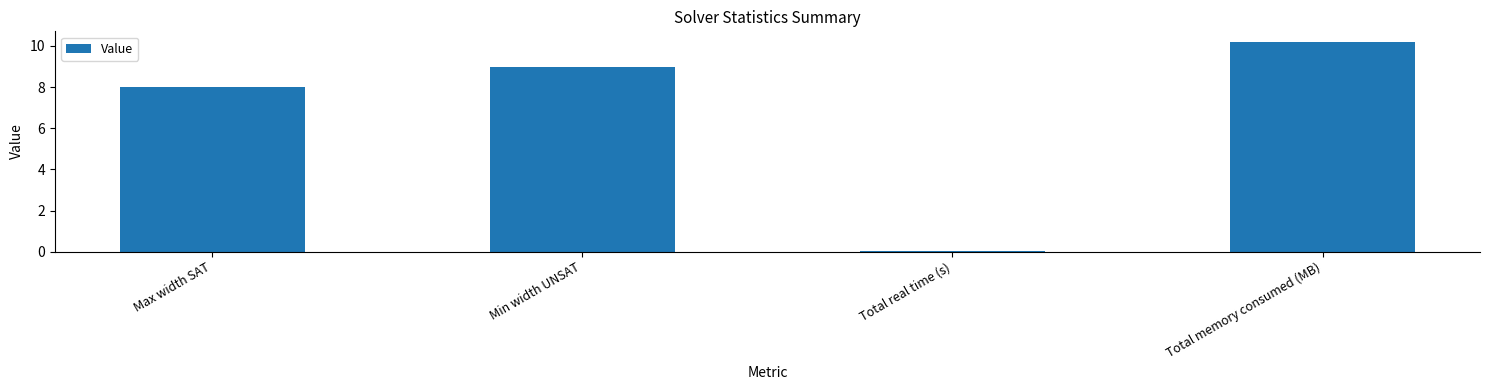

List the labels in order of value, largest first.

Total memory consumed (MB), Min width UNSAT, Max width SAT, Total real time (s)